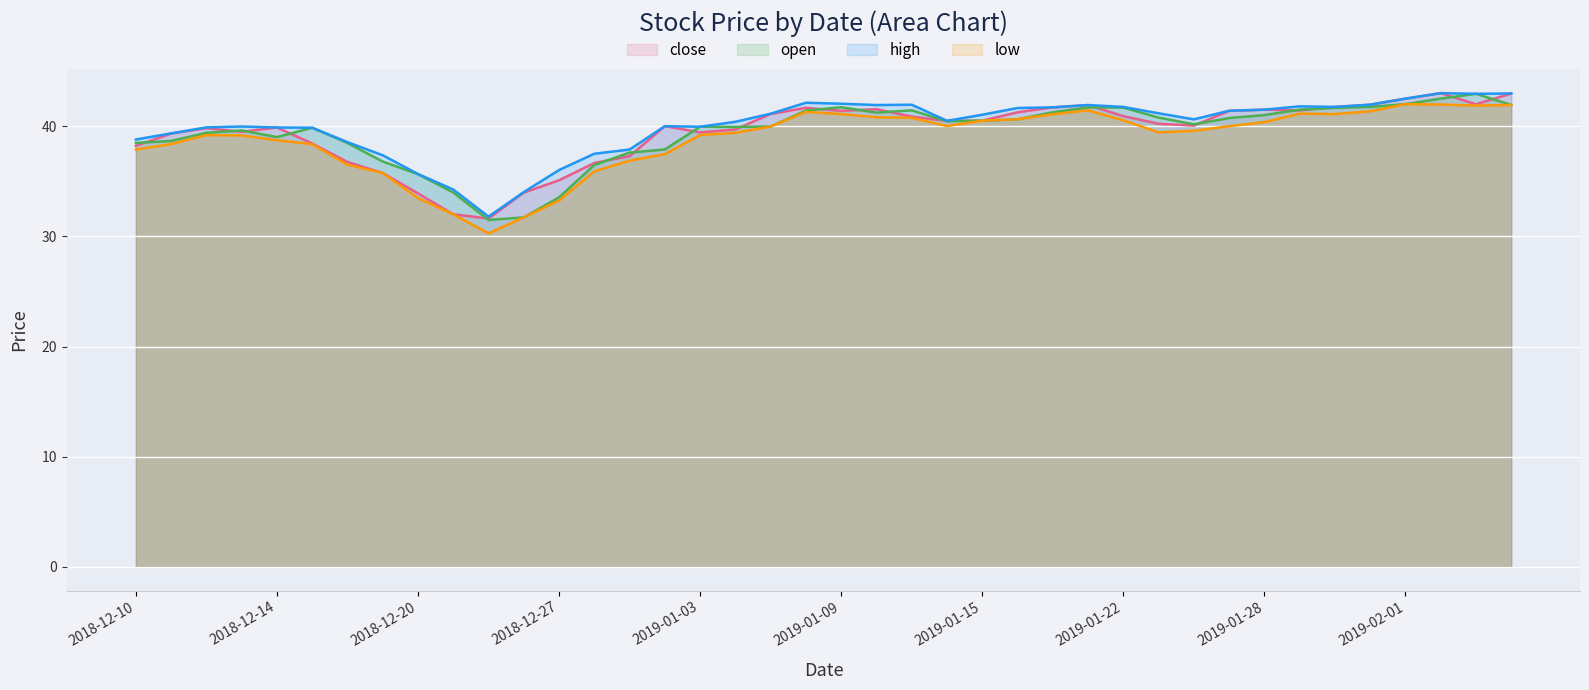

How many data points in high are less than 41?

20